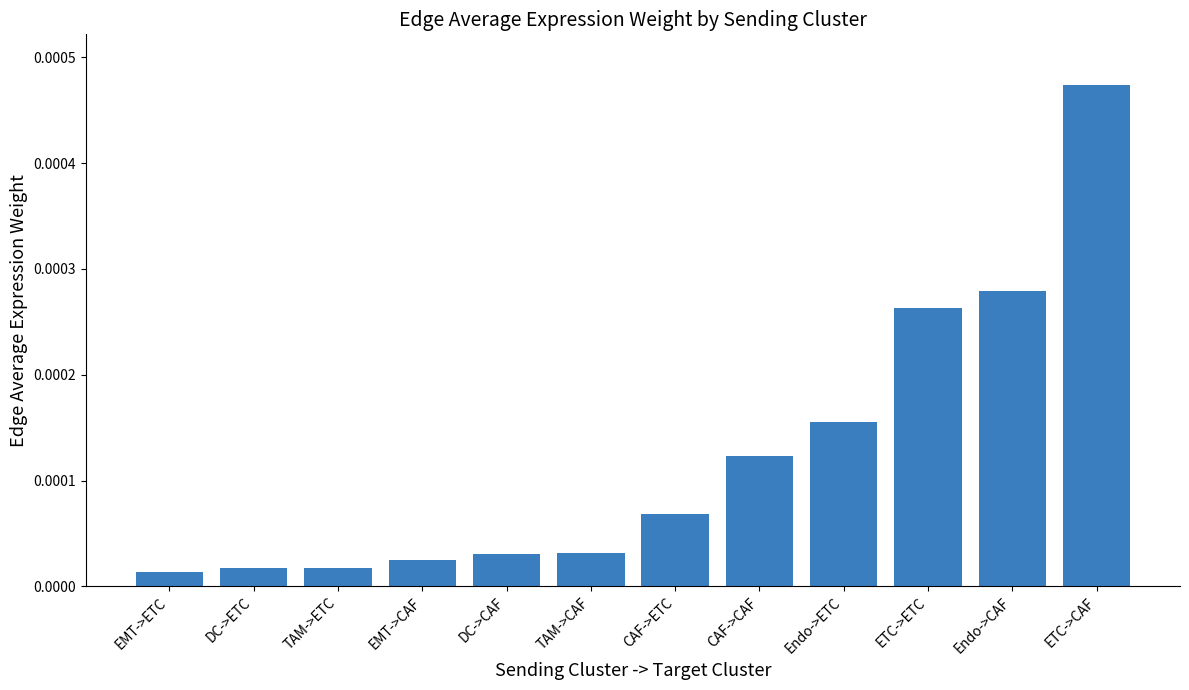

What is the label of the 7th bar from the right?

TAM->CAF